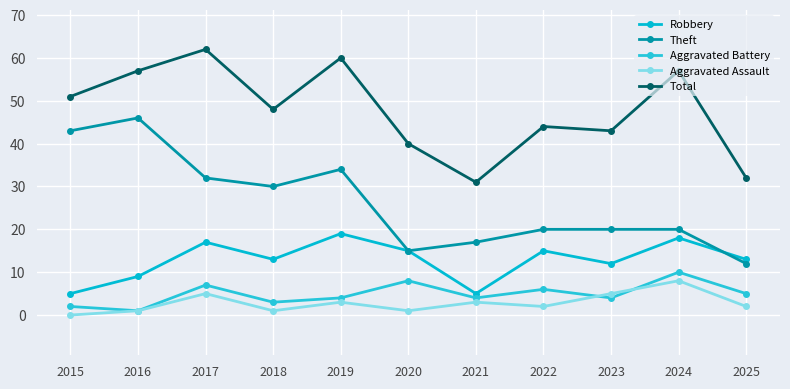

Where is the first local minimum for Total?

2018